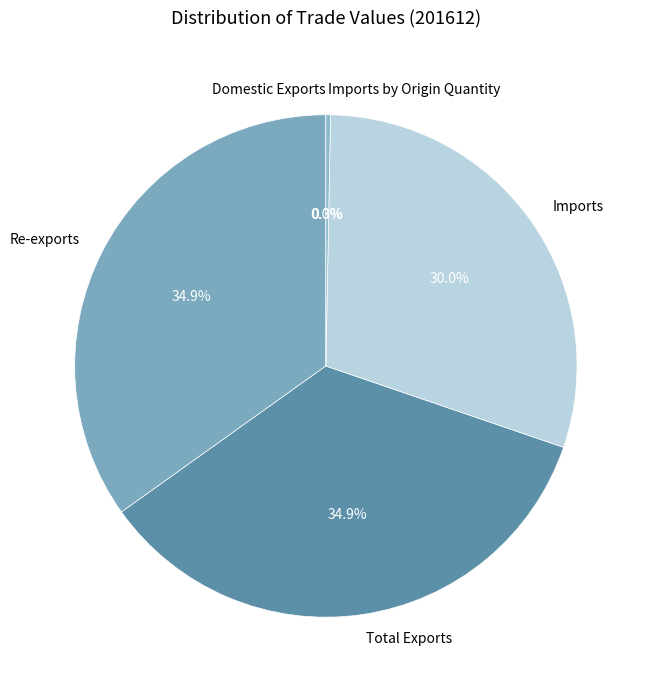

Is Imports by Origin Quantity the majority of the pie?

No